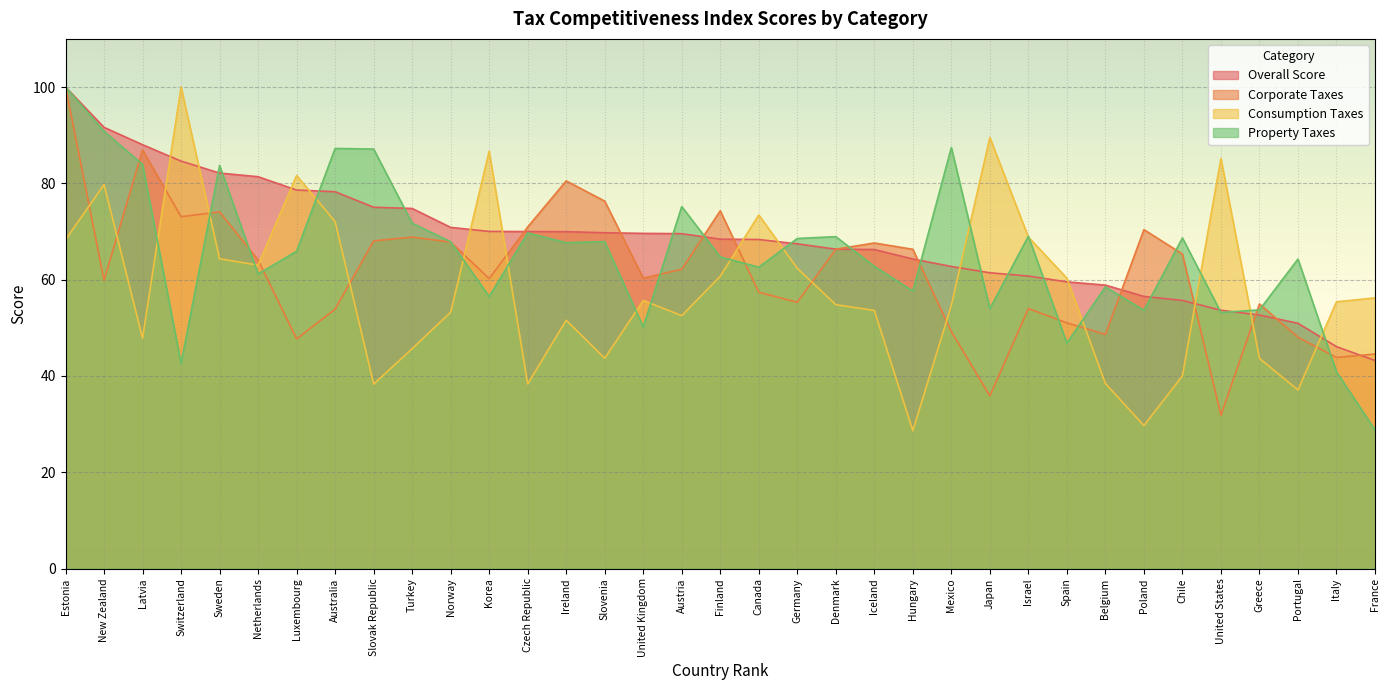

What is the difference between the second highest and minimum values in the Overall Score series?

48.4